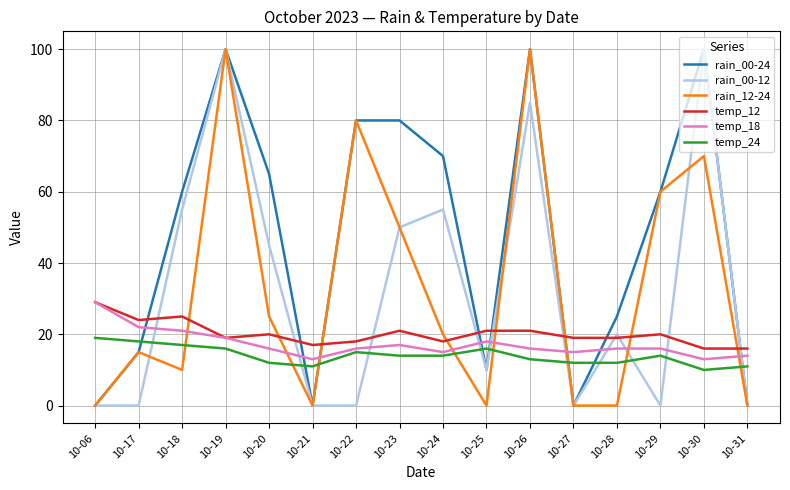

What is the greatest value displayed?

100